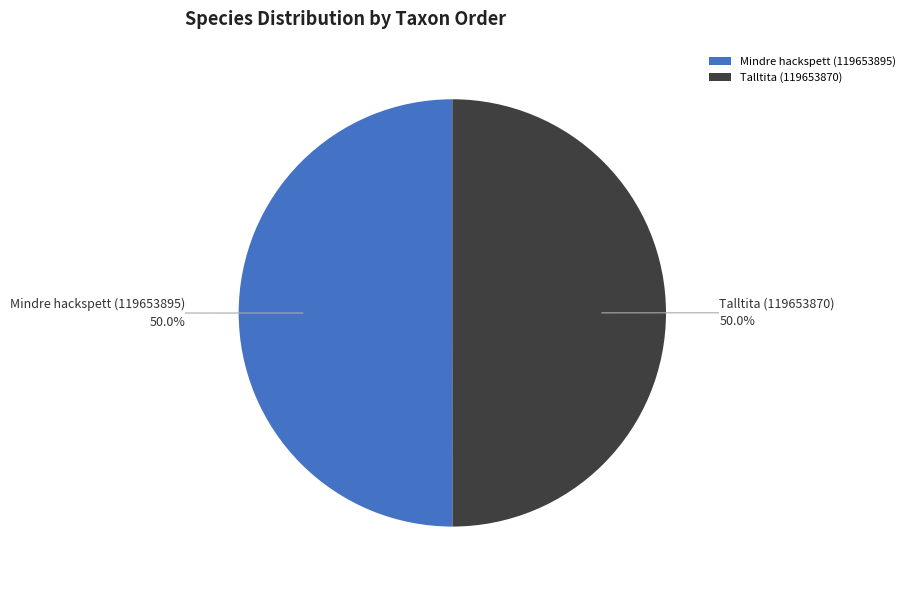

What is the total percentage of Mindre hackspett (119653895) and Talltita (119653870)?

100.0%